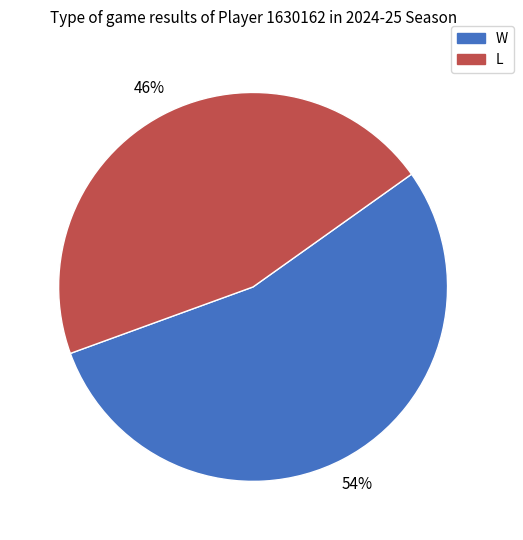

Which slice represents more than half of the pie?

W